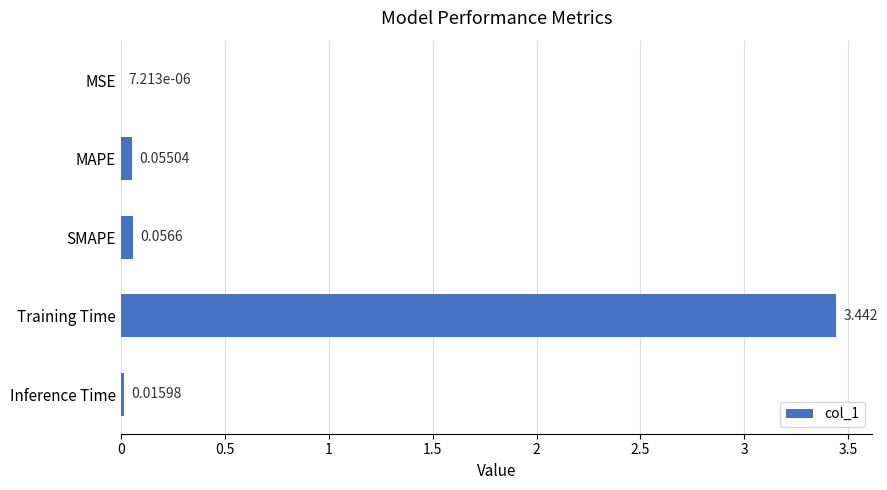

Between MSE and SMAPE, which is larger?

SMAPE